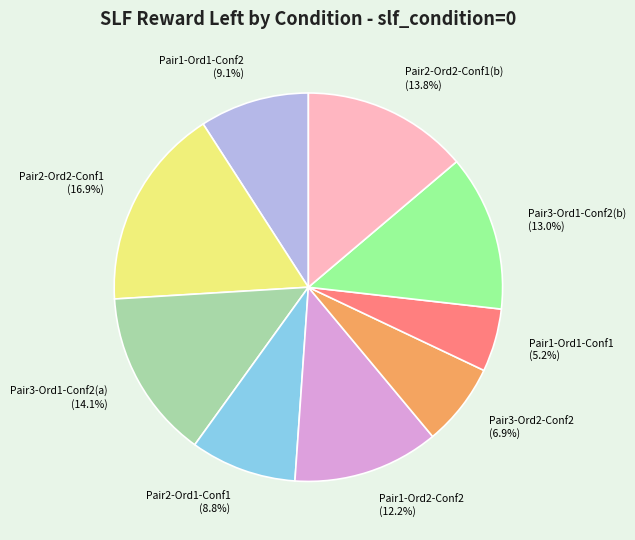

Is Pair3-Ord1-Conf2(a) the majority of the pie?

No